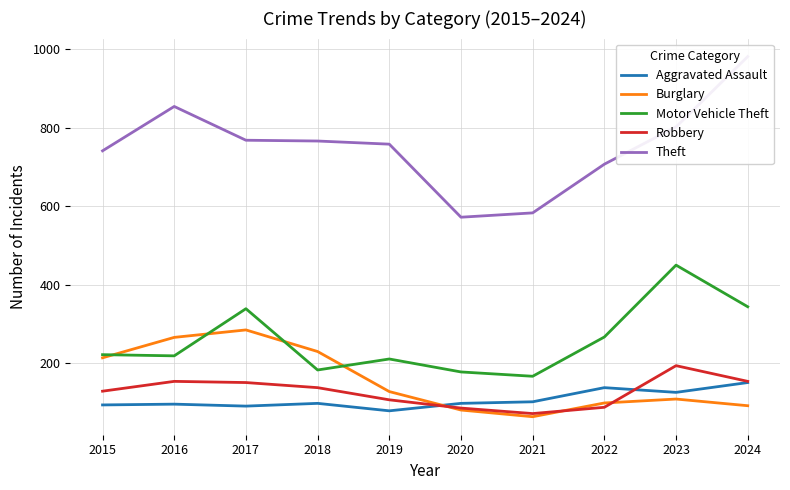

The Aggravated Assault series shows 98 at 2020. True or false?

True